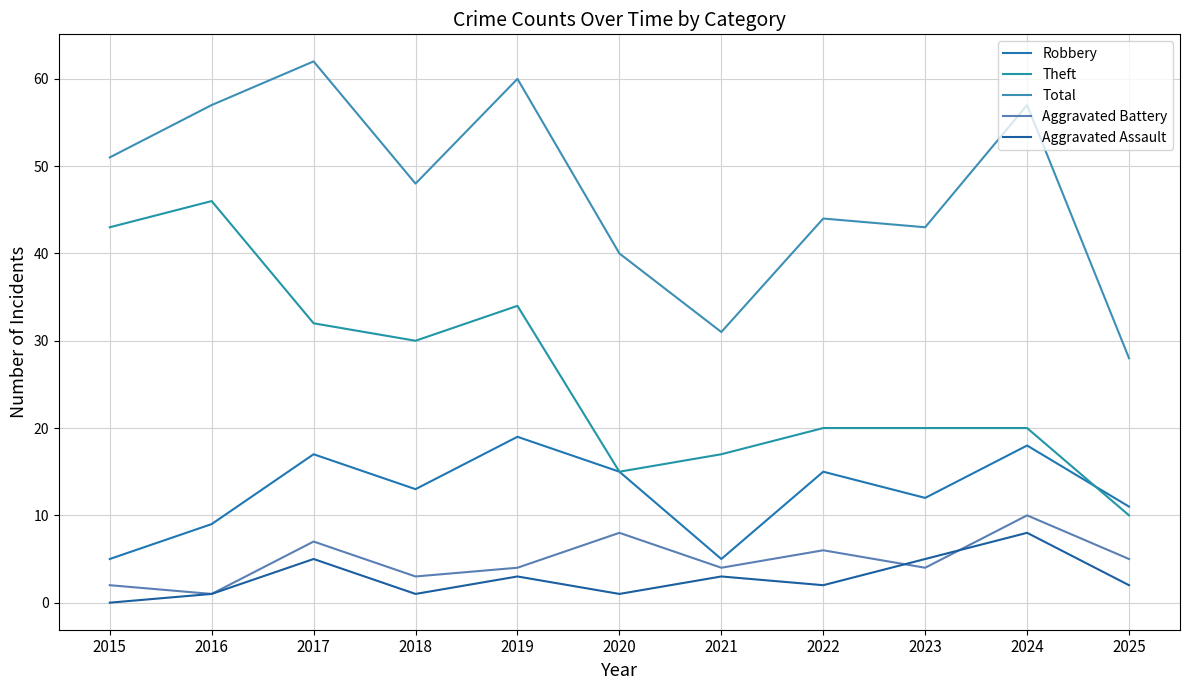

True or false: Aggravated Battery and Aggravated Assault intersect in this chart.

True